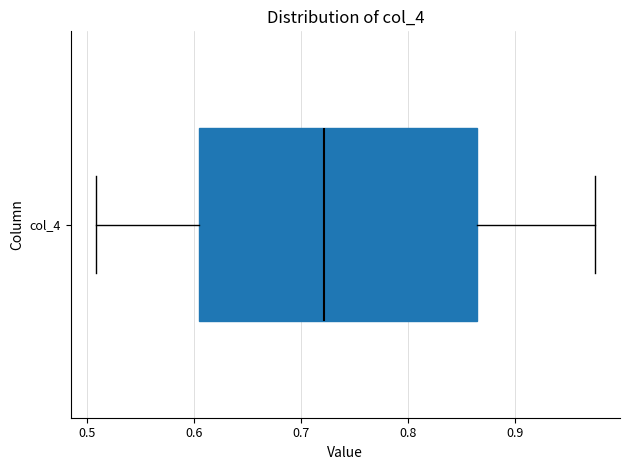

Where does the right whisker of the box for col_4 end on the x-axis? The values are not printed on the chart, so give them approximately, as read against the axis.

0.98